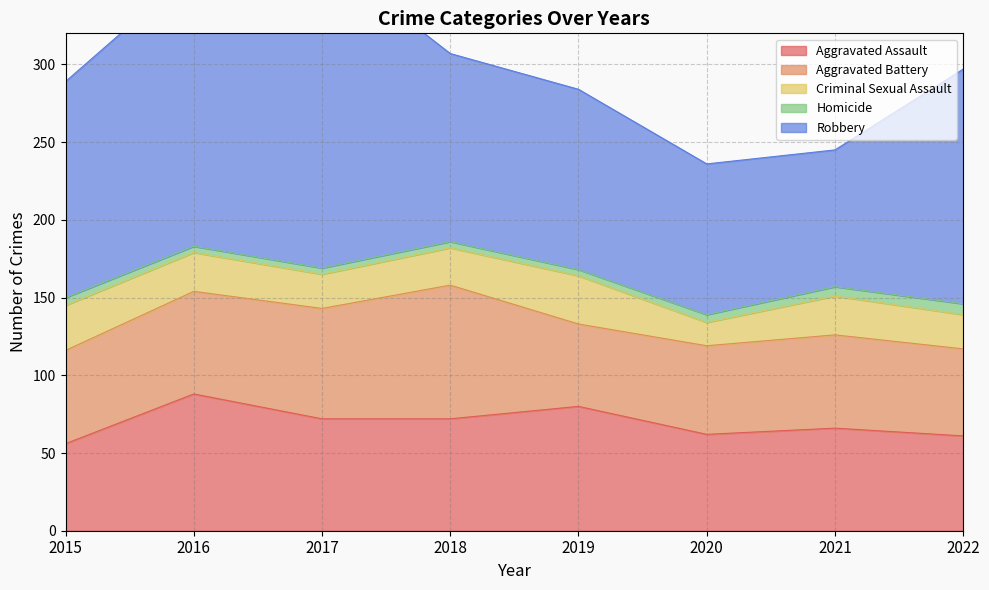

Reading right to left, what are all the values shown in this chart?

Aggravated Assault: 2022=61	2021=66	2020=62	2019=80	2018=72	2017=72	2016=88	2015=56
Aggravated Battery: 2022=56	2021=60	2020=57	2019=53	2018=86	2017=71	2016=66	2015=60
Criminal Sexual Assault: 2022=22	2021=25	2020=15	2019=31	2018=24	2017=22	2016=25	2015=29
Homicide: 2022=7	2021=6	2020=5	2019=4	2018=4	2017=4	2016=4	2015=5
Robbery: 2022=151	2021=88	2020=97	2019=116	2018=121	2017=202	2016=178	2015=139